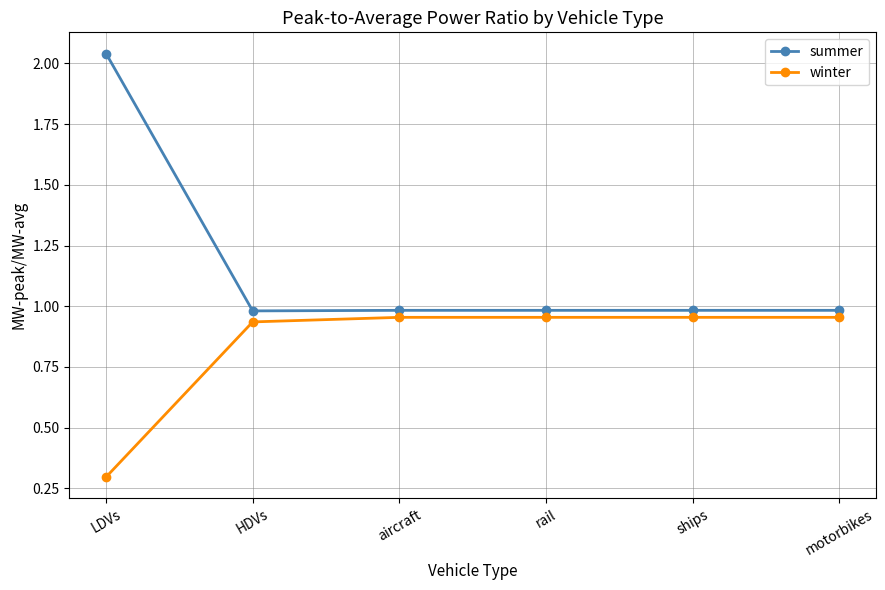

The summer series shows 1.0 at motorbikes. True or false?

True